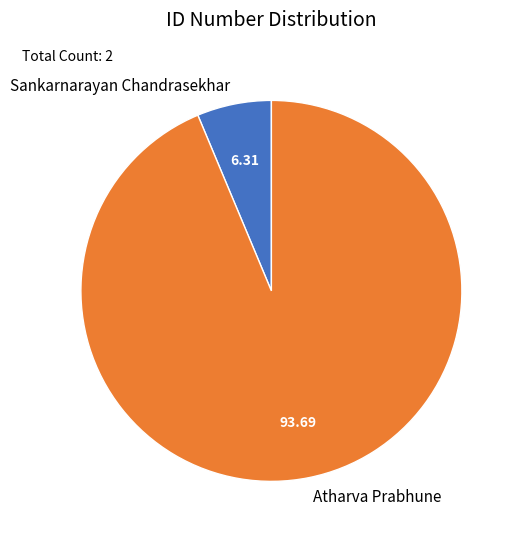

Which slice represents more than half of the pie?

Atharva Prabhune